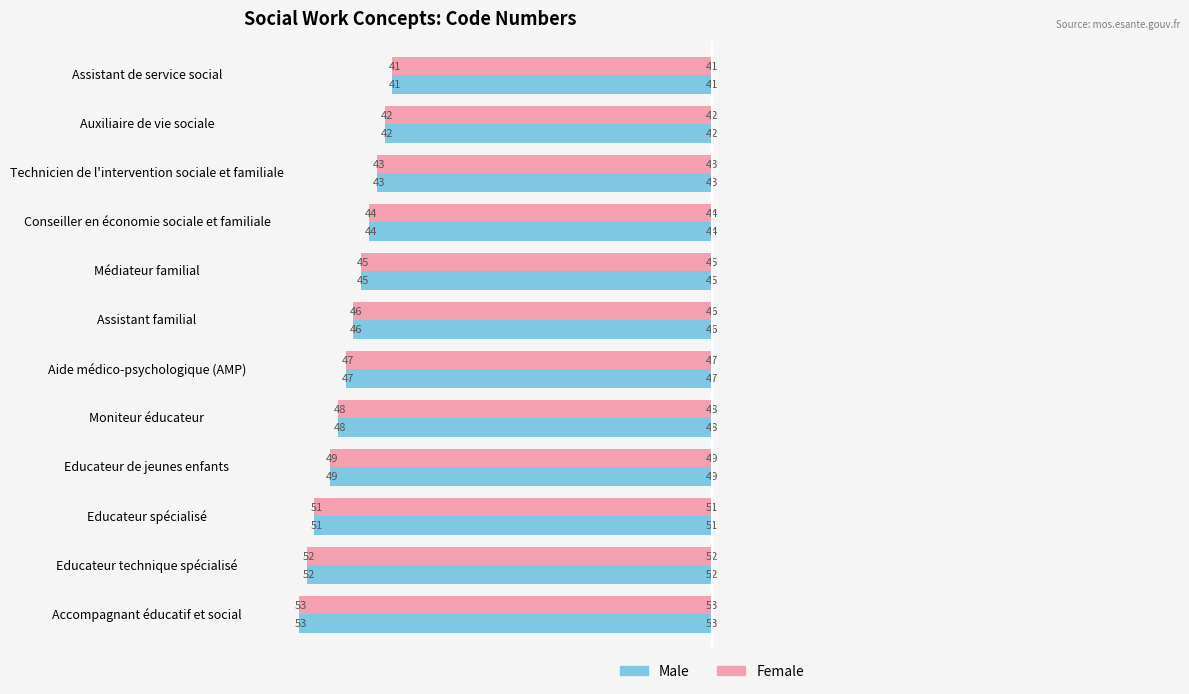

Read the Male value at Assistant familial, to the nearest 10.

50